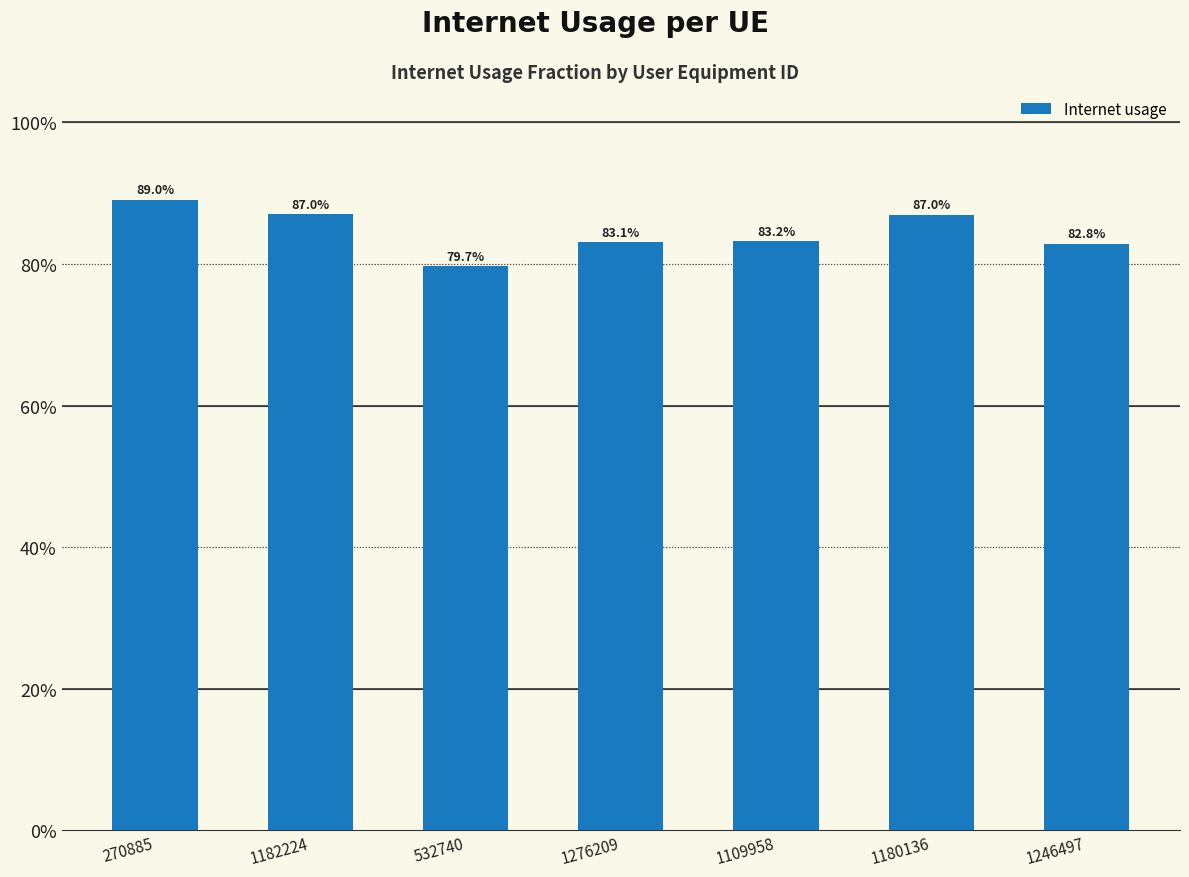

Read the value at 1109958.

0.8